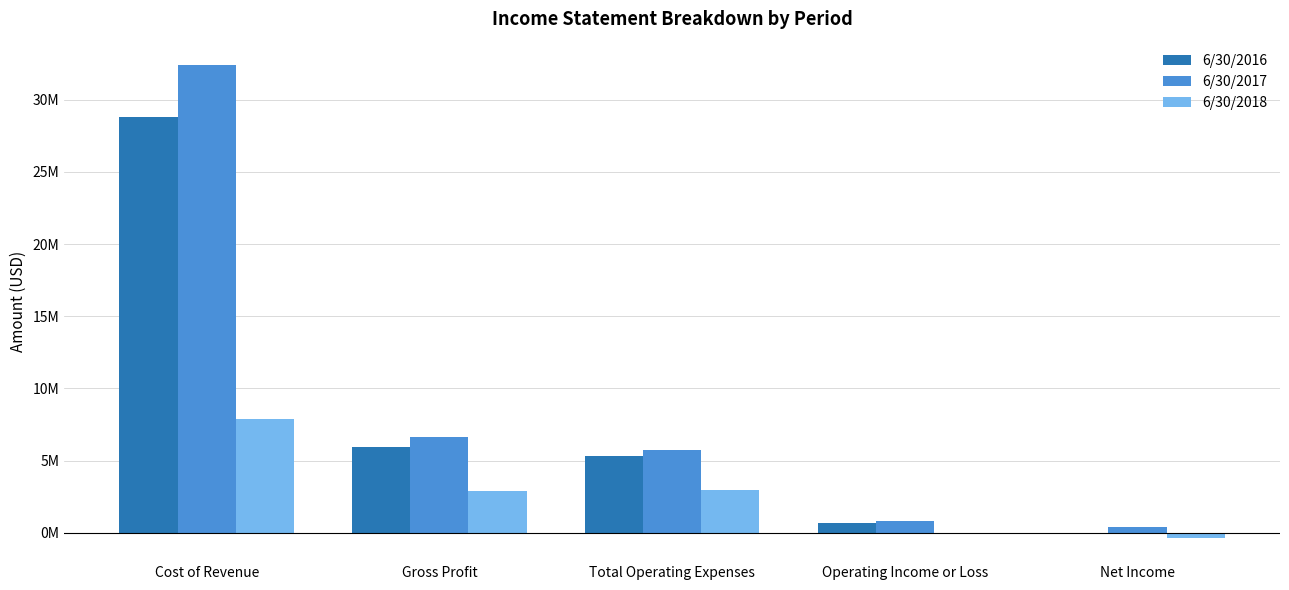

At which label does 6/30/2017 first exceed 5758024?

Cost of Revenue